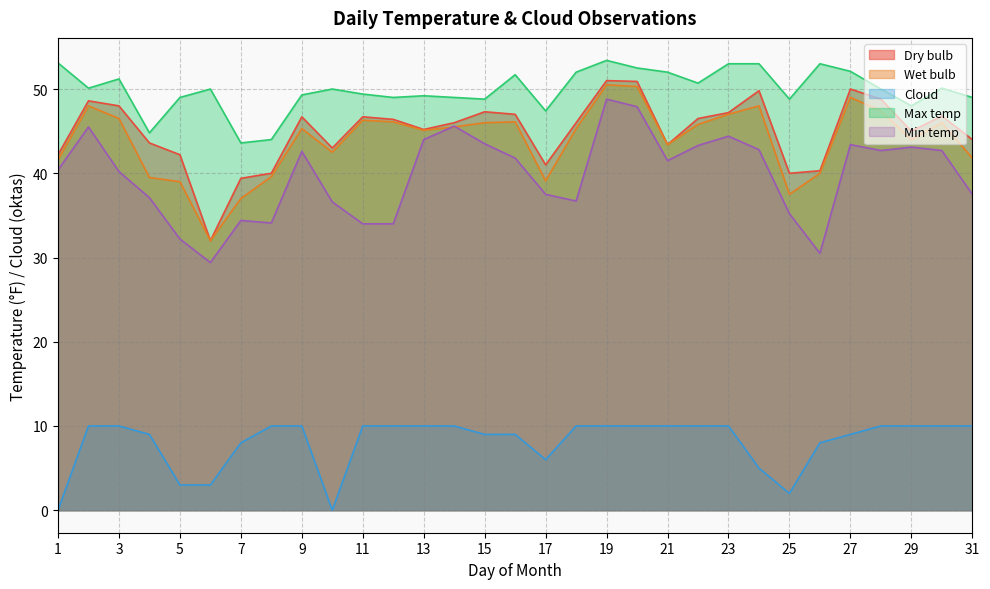

What are all the series names shown in the legend?

Dry bulb, Wet bulb, Cloud, Max temp, Min temp